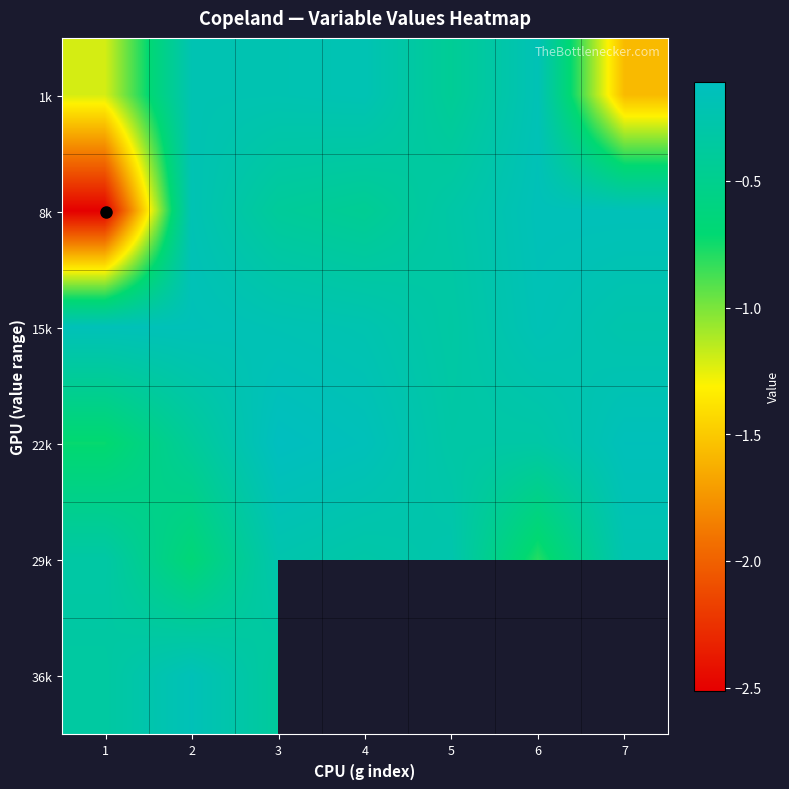

At which category does the chart reach its minimum across all series?

1